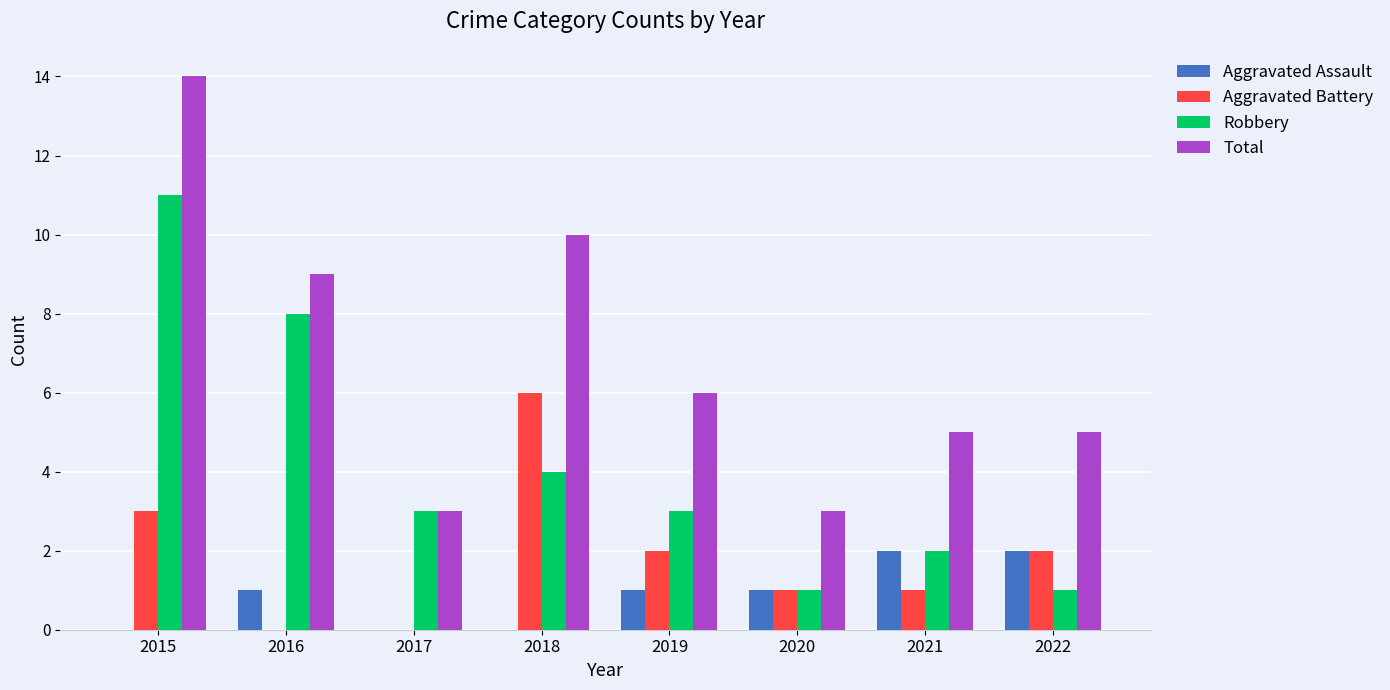

What is the maximum value shown in the chart?

14